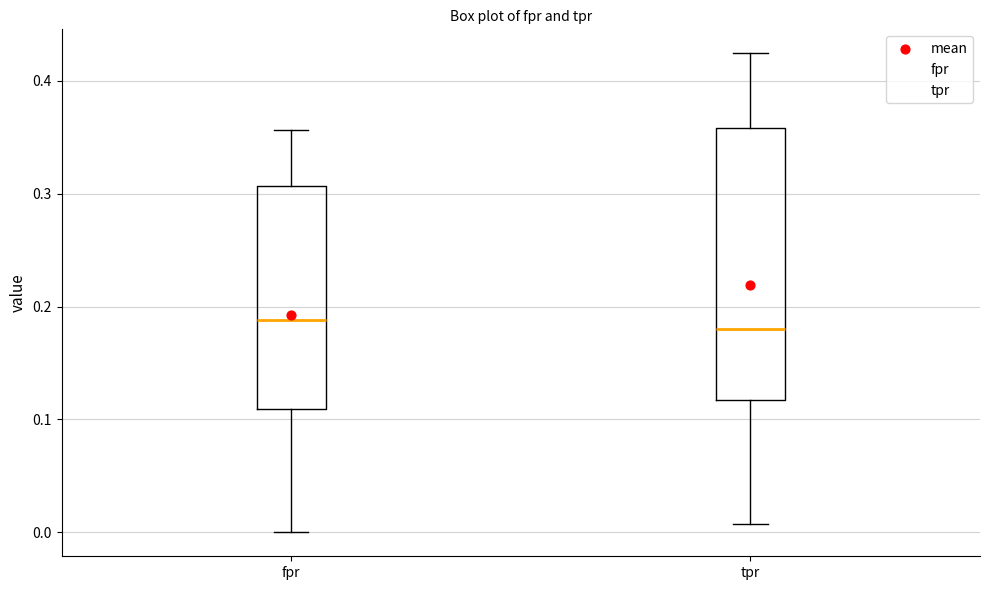

Reading left to right, transcribe this box plot: for each box, give where its median line is, the range the box spans, and where its two whiskers end, as read against the y-axis. The values are not printed on the chart, so give them approximately, as read against the axis.

fpr: median 0.19, box 0.11 to 0.31, whiskers 0.00 to 0.36
tpr: median 0.18, box 0.12 to 0.36, whiskers 0.01 to 0.42